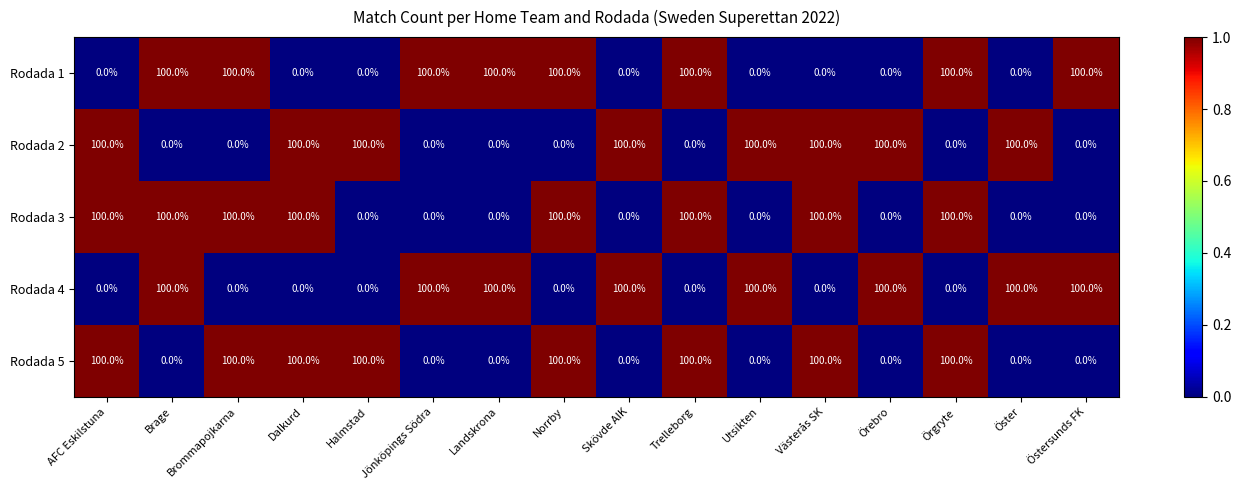

How many series are shown in this chart?

5